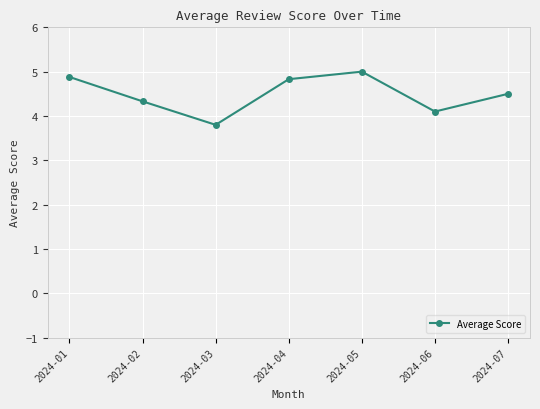

Which label corresponds to the smallest value in the chart?

2024-03